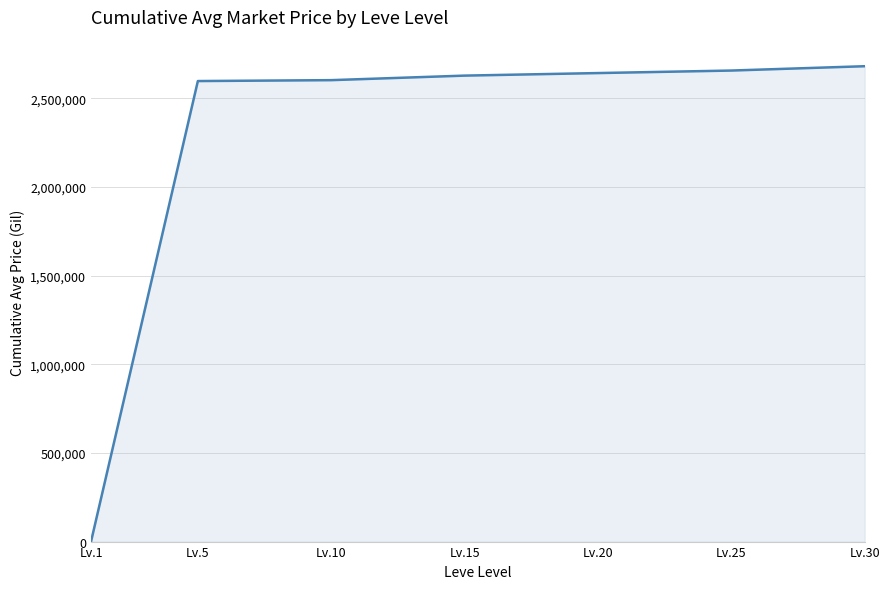

Count the number of data series in this chart.

1